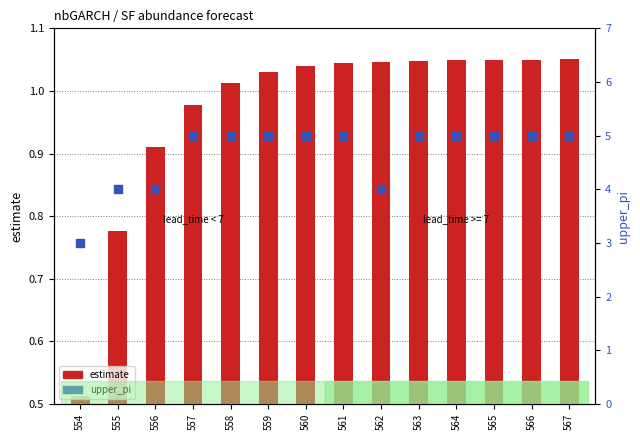

Is the value of upper_pi at 555 greater than the value of estimate at 563?

Yes